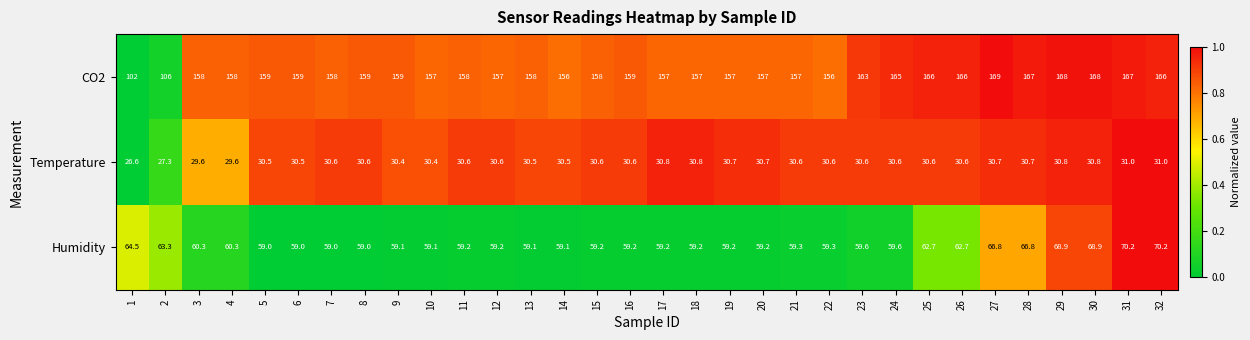

The Temperature series shows 30.6 at 26. True or false?

True